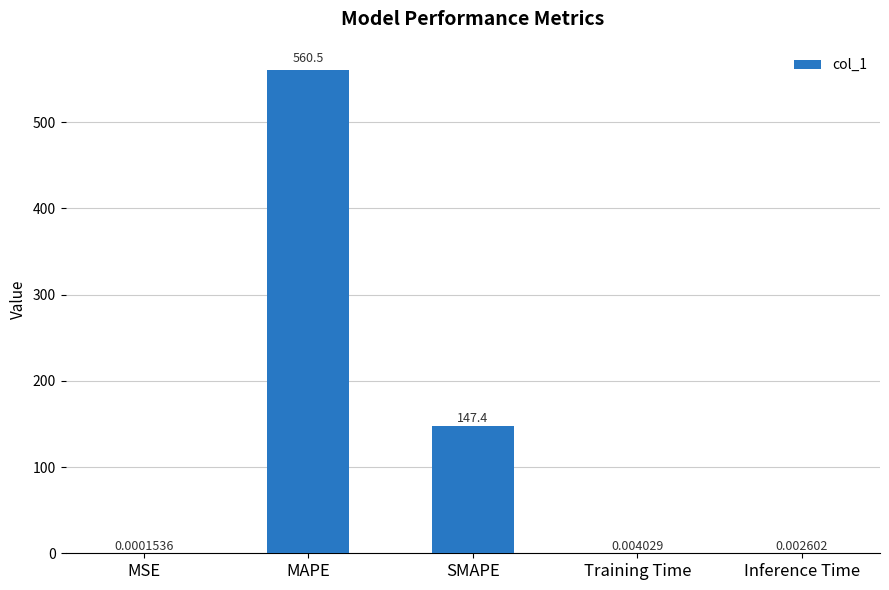

What is the change in value from MAPE to Inference Time?

-560.5